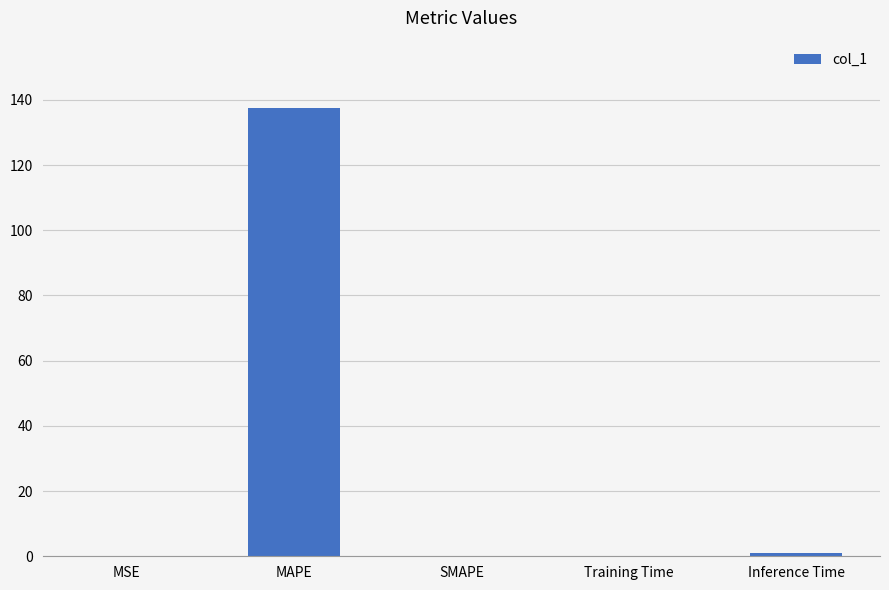

What is the sum of all values?

138.6